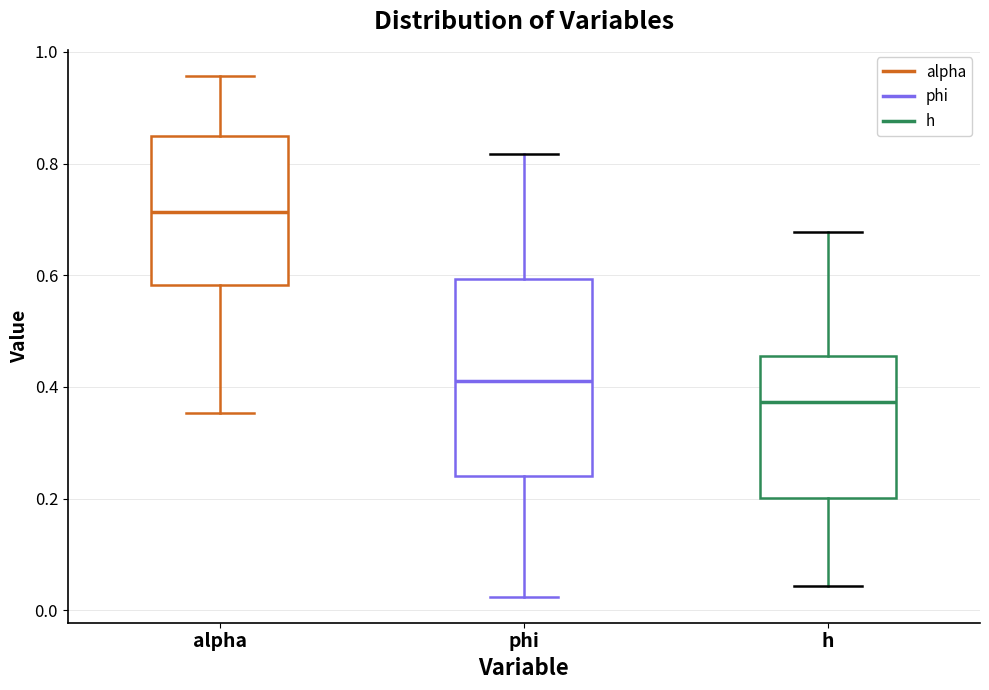

Where does the median line of the box for phi sit on the y-axis? The values are not printed on the chart, so give them approximately, as read against the axis.

0.42